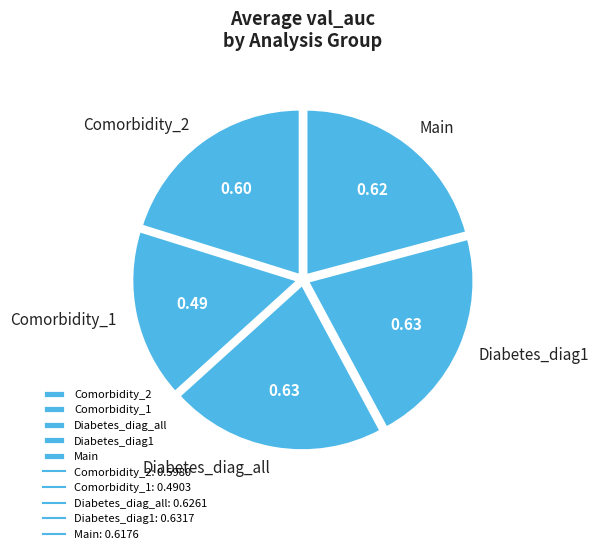

What is the ratio of the value at Comorbidity_2 to the value at Comorbidity_1?

1.2